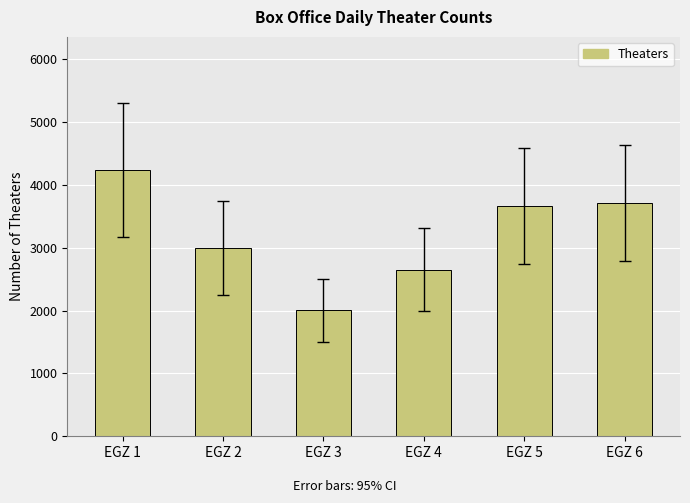

What is the maximum value shown in the chart?

4234